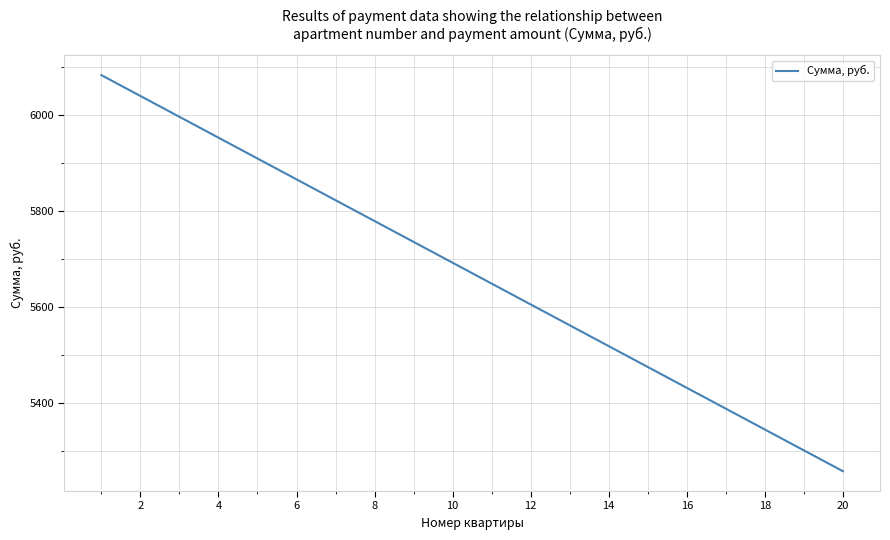

What is the maximum value shown in the chart?

6083.0